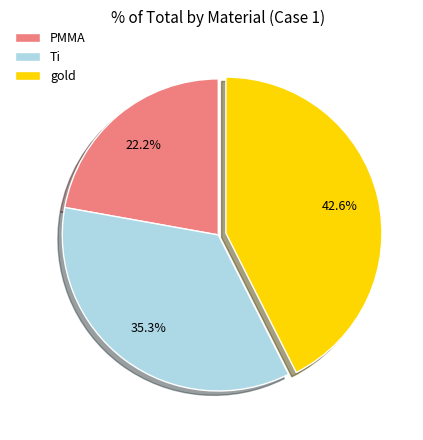

How many slices are in this pie chart?

3